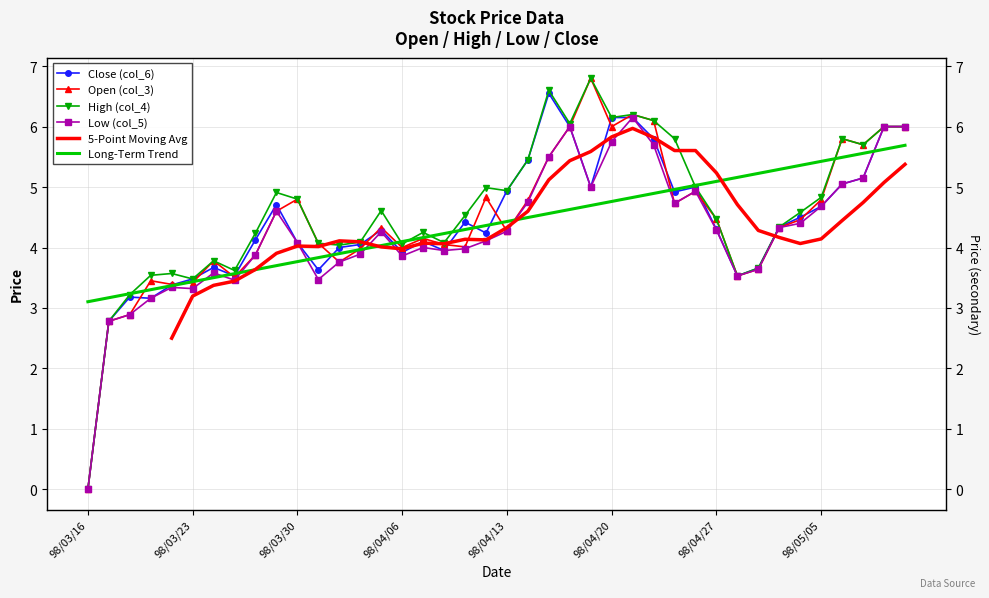

How many interior local peaks does the High (col_4) series have?

10